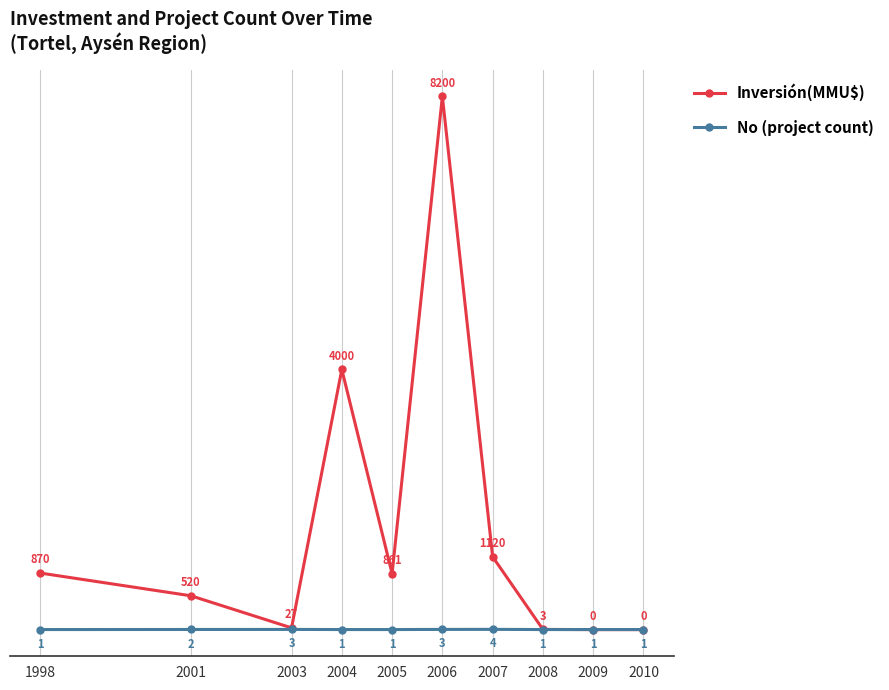

At which label is Inversión(MMU$) closest to 4100?

2004